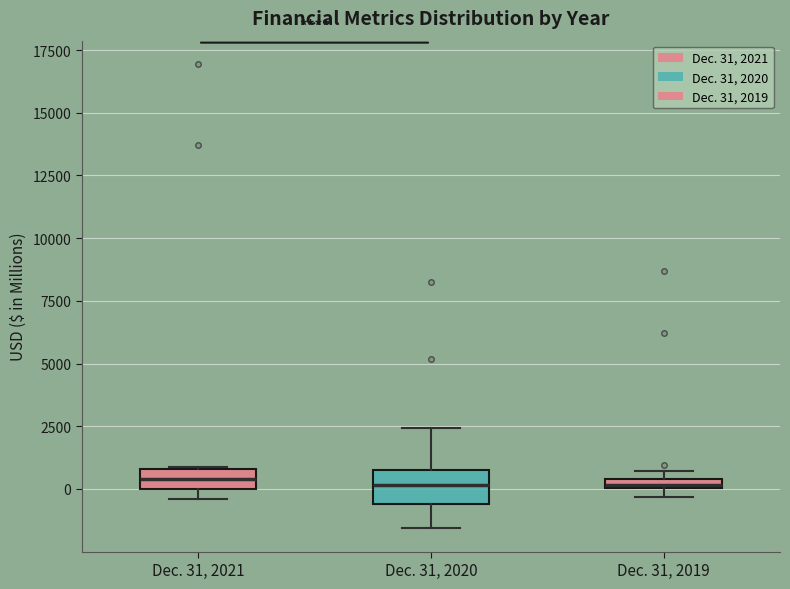

Where does the upper whisker of the box for Dec. 31, 2020 end on the y-axis? The values are not printed on the chart, so give them approximately, as read against the axis.

2500